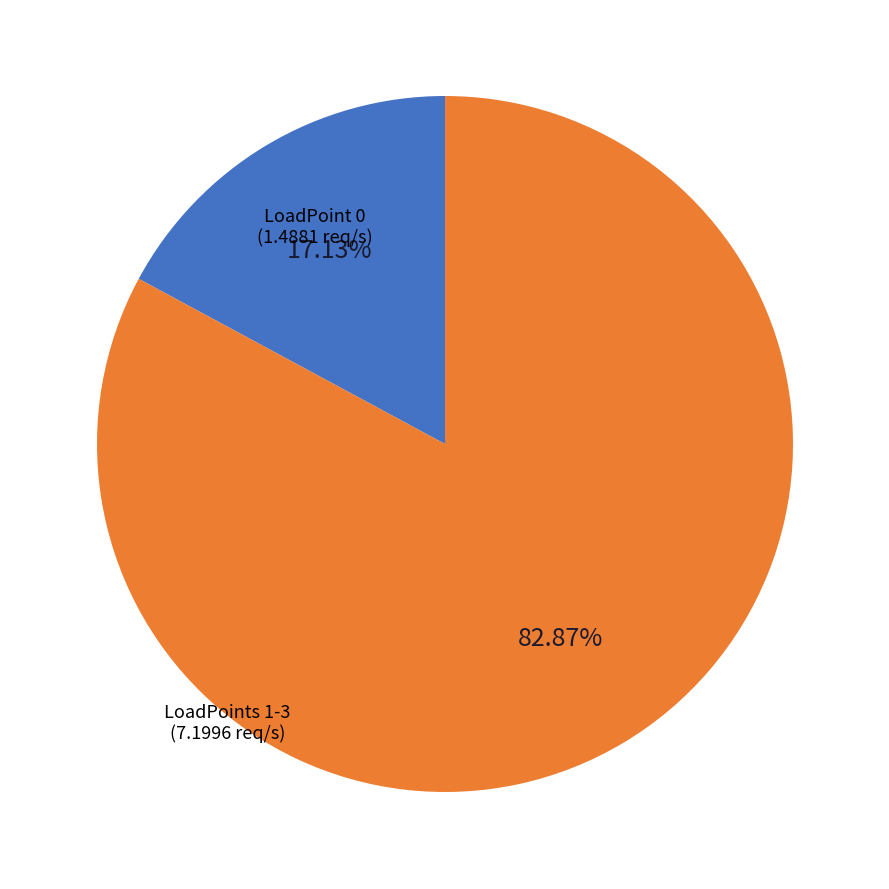

How many segments does this pie chart have?

2